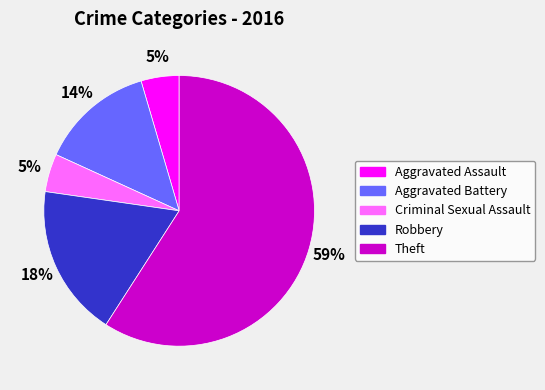

To the nearest percent, what percentage of the pie is Aggravated Assault?

5%